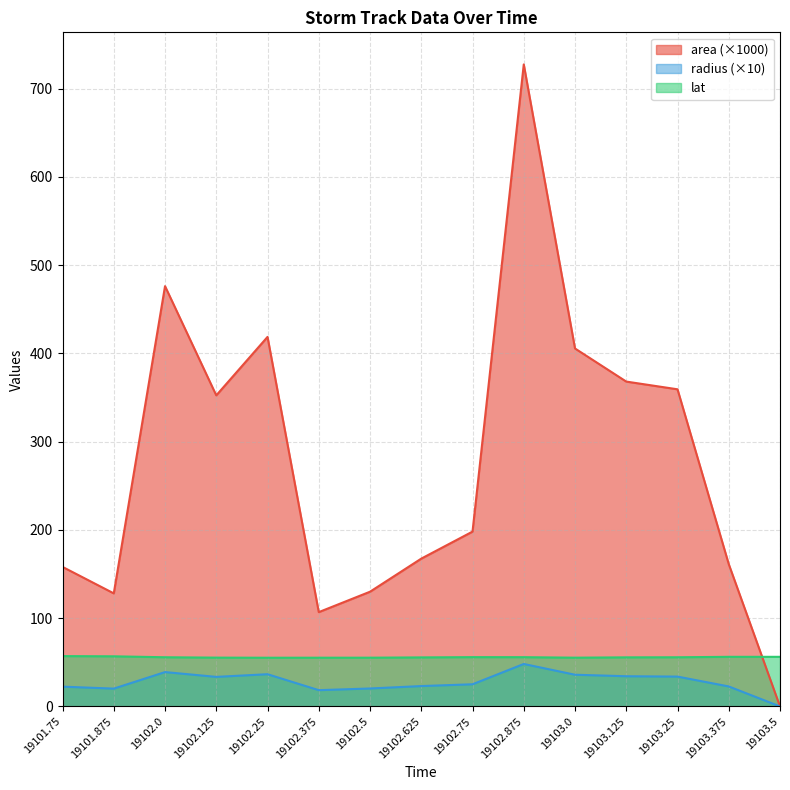

Between 19102.375 and 19102.625, which is larger?

19102.625